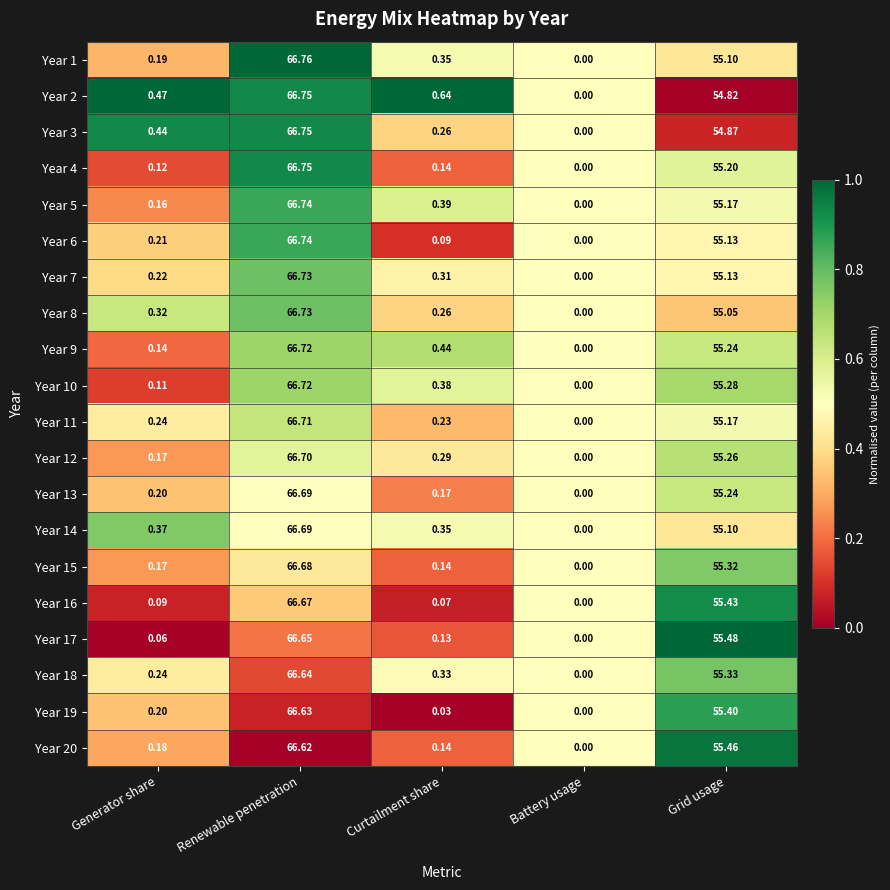

At which category is the sum across all series the highest?

Renewable penetration